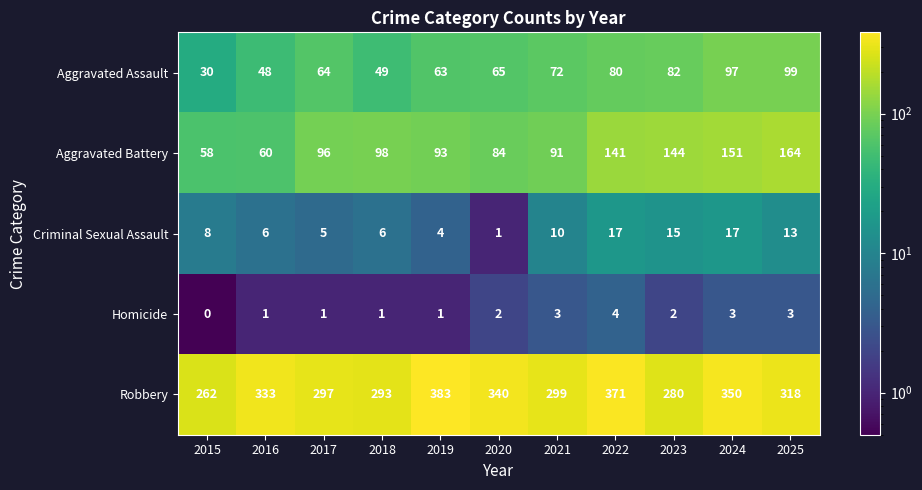

What is the maximum value for Aggravated Assault?

99